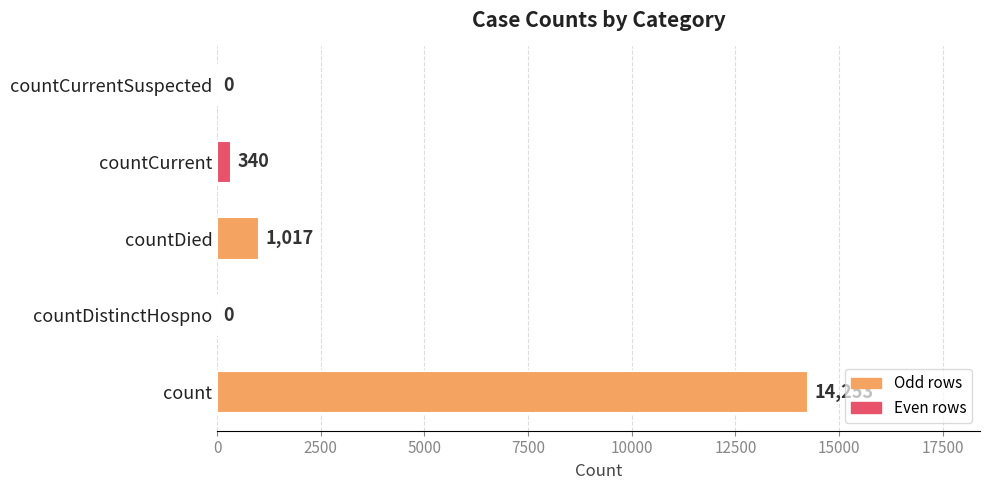

Reading bottom to top, extract all data points from this chart.

count=14253	countDistinctHospno=0	countDied=1017	countCurrent=340	countCurrentSuspected=0